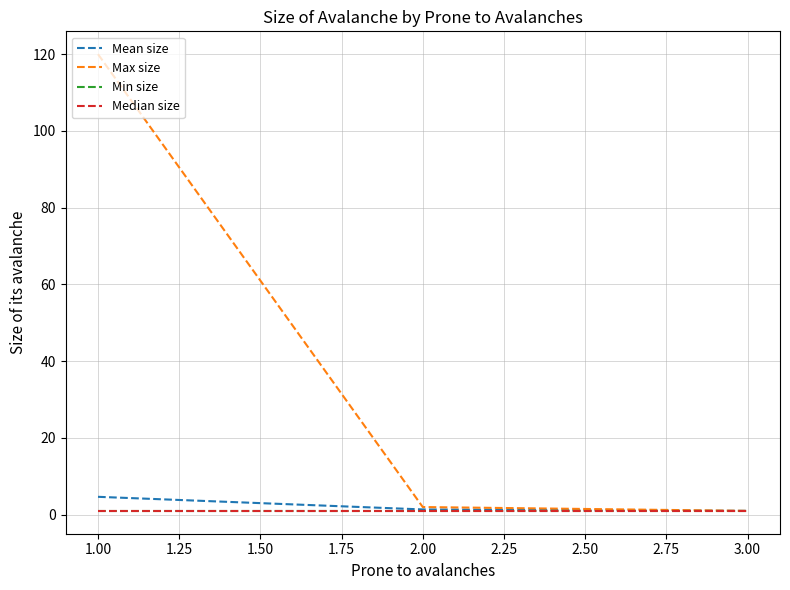

What is the sum of all Median size values?

3.0